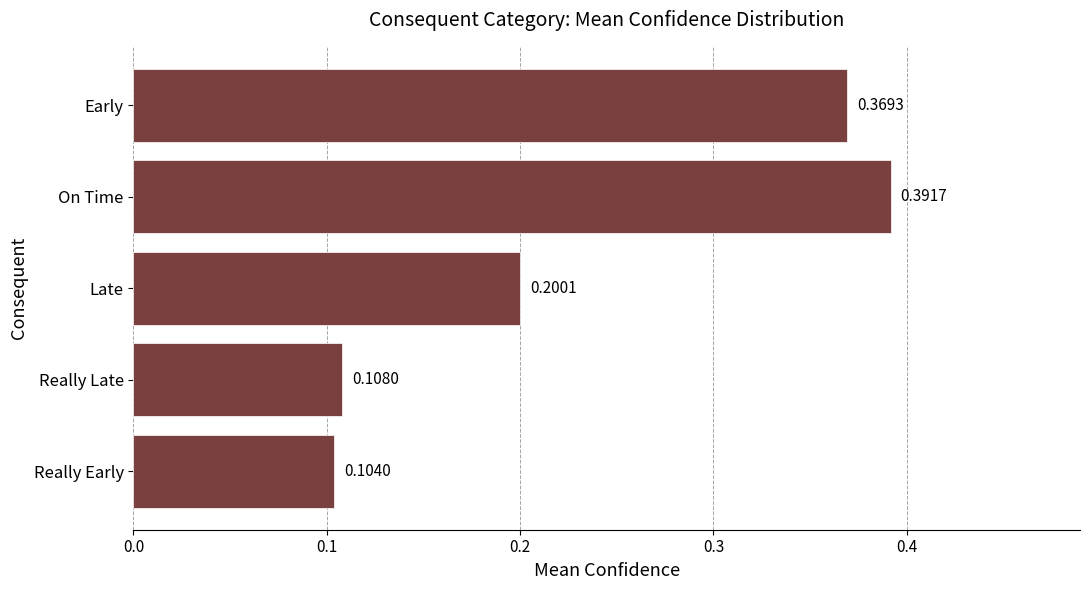

How many distinct data groups are displayed?

1